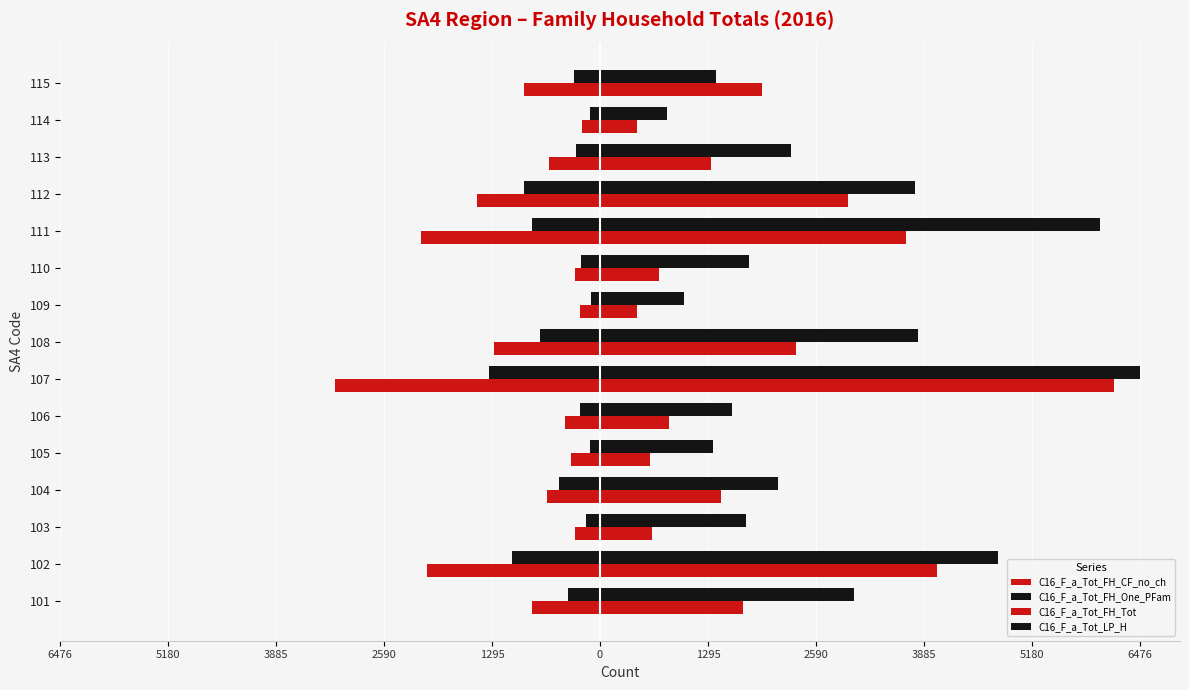

How many data points in C16_F_a_Tot_LP_H are less than 2134?

7